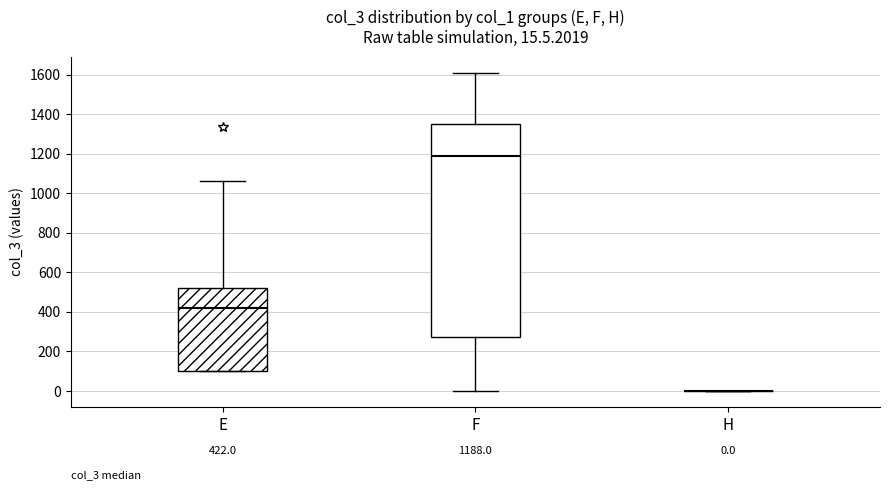

Which box is the tallest, from its lower edge to its upper edge?

F